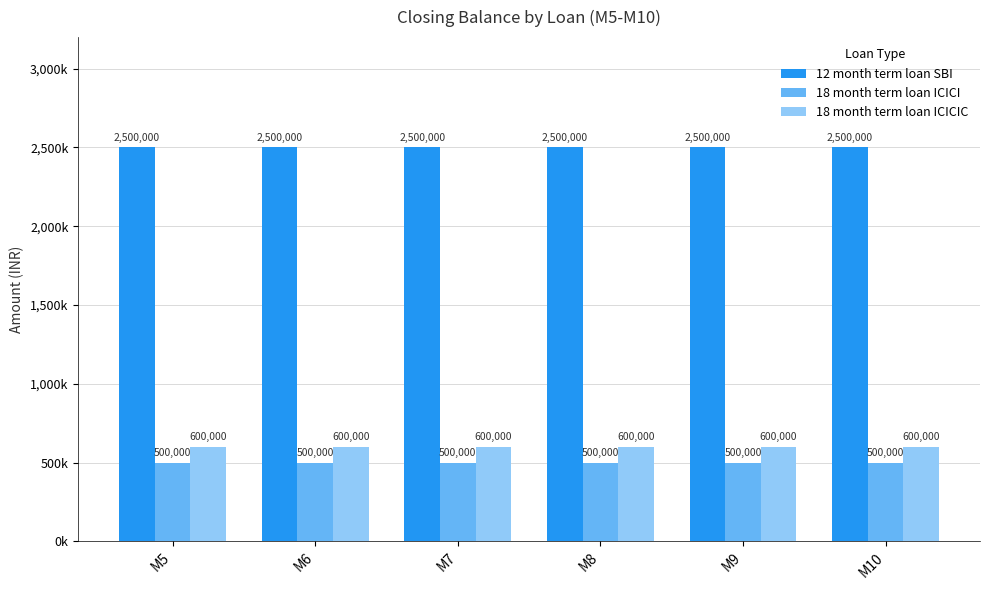

Are the bars horizontal?

No